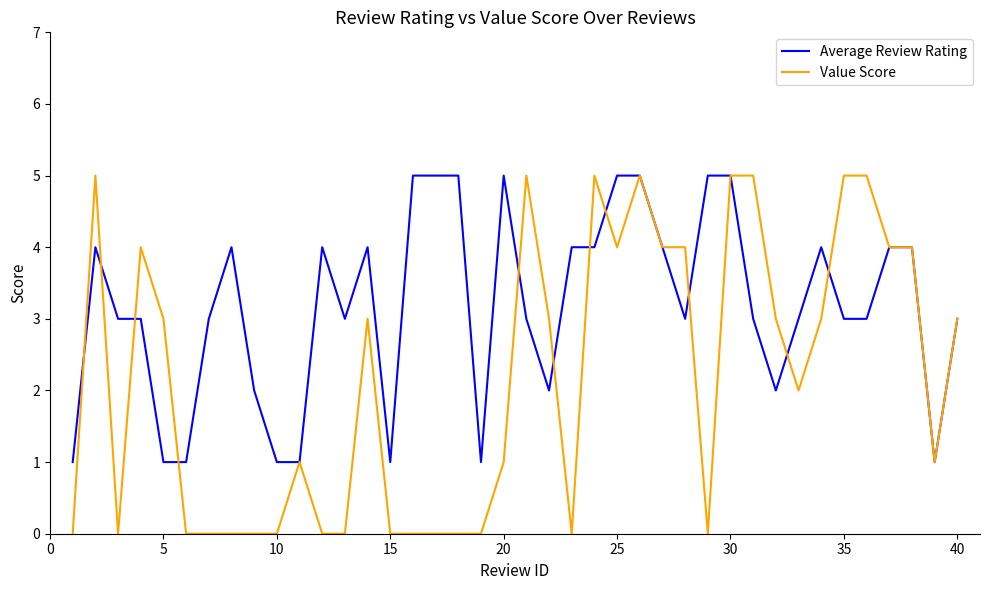

Does the chart have visible grid lines?

No